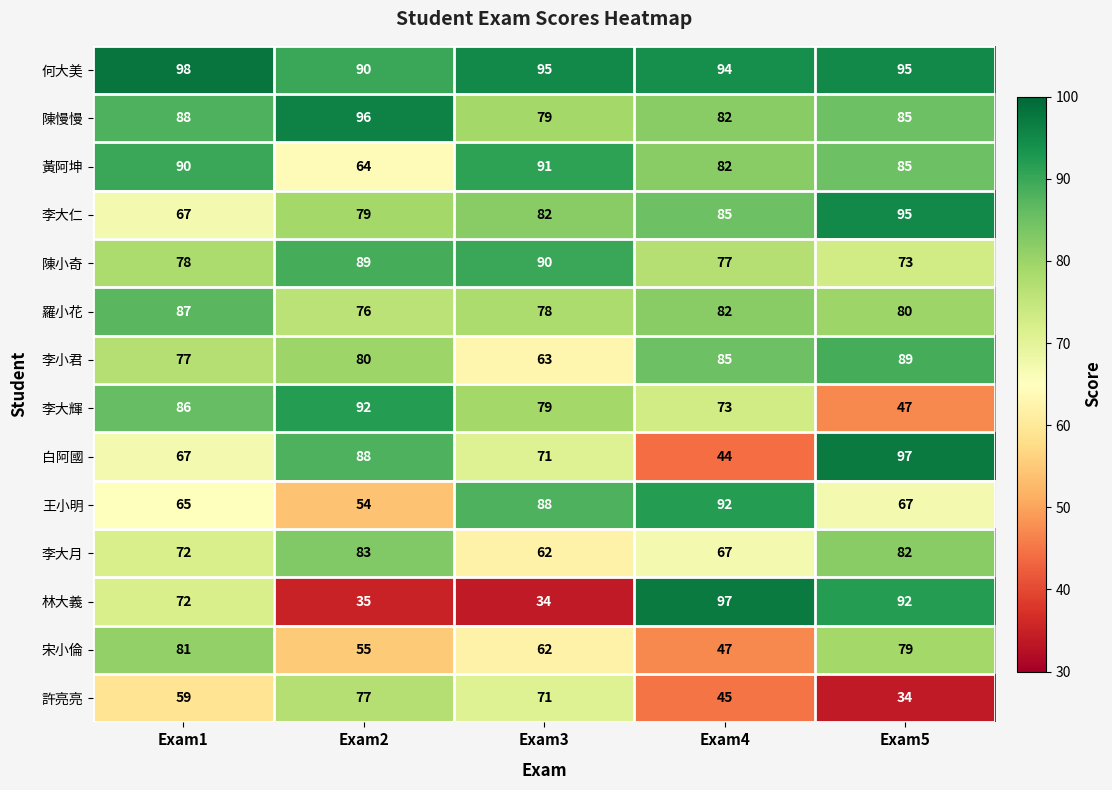

What is the approximate value of 李大仁 at Exam5, to the nearest 10?

100